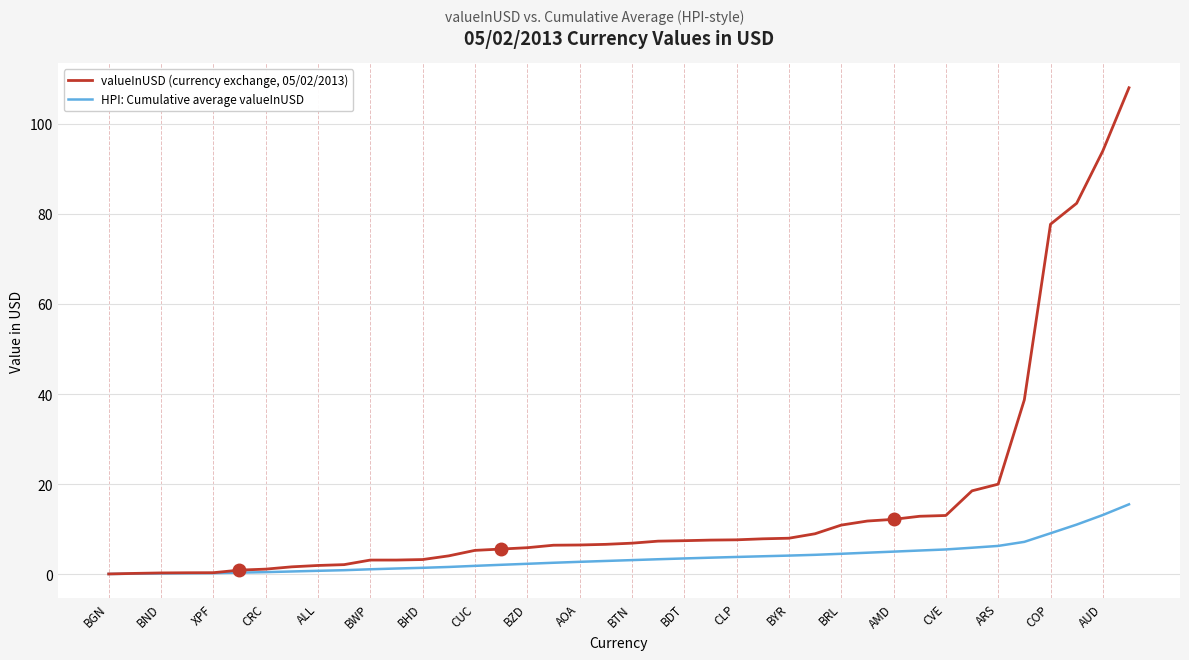

What is the greatest value displayed?

108.1